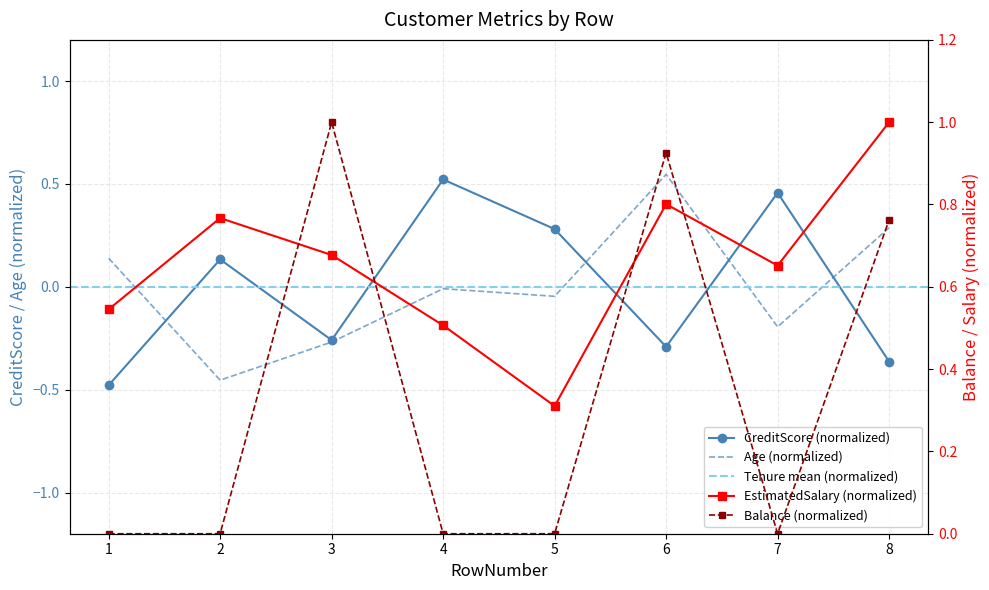

How many interior local peaks does the Age series have?

2